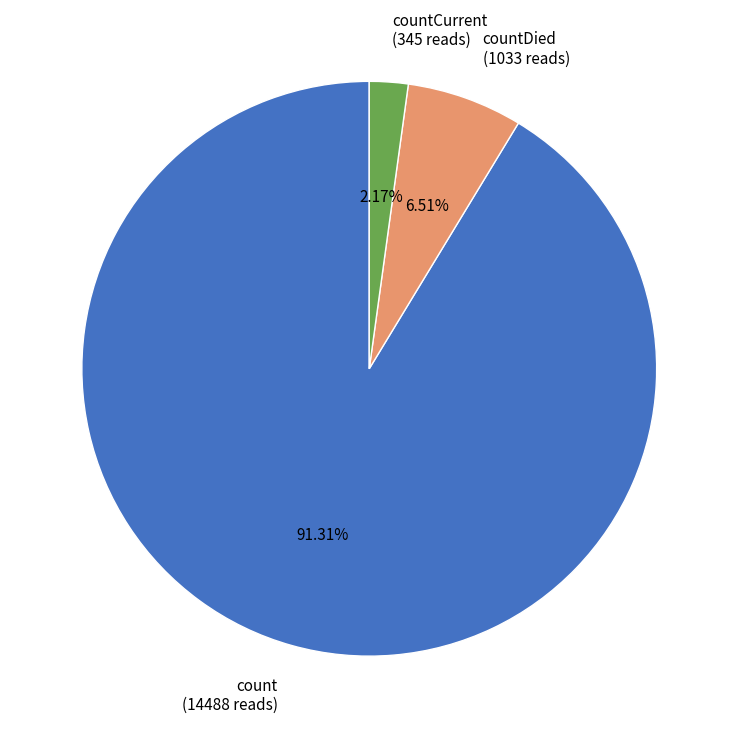

Is the sum of count (14488 reads) and countCurrent (345 reads) greater than half?

Yes